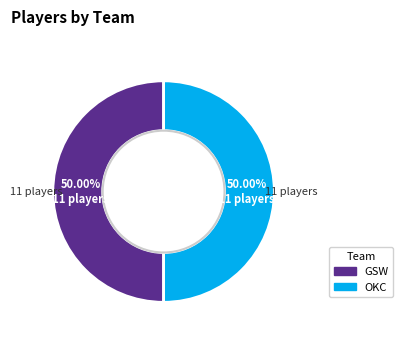

To the nearest percent, what percentage of the pie is OKC?

50%